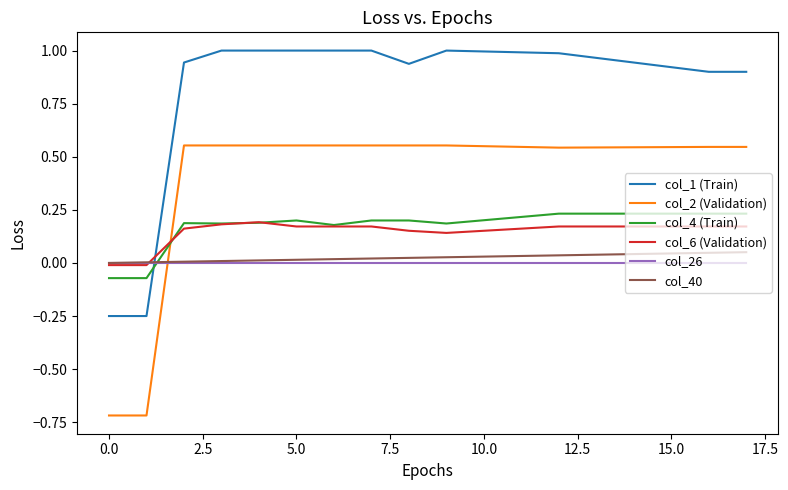

Which series has the largest total across all categories?

col_1 (Train)